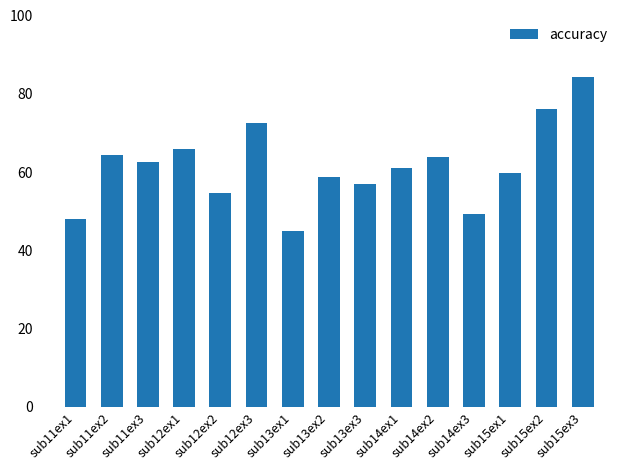

Is it true that the value at sub12ex1 is 66.0?

True